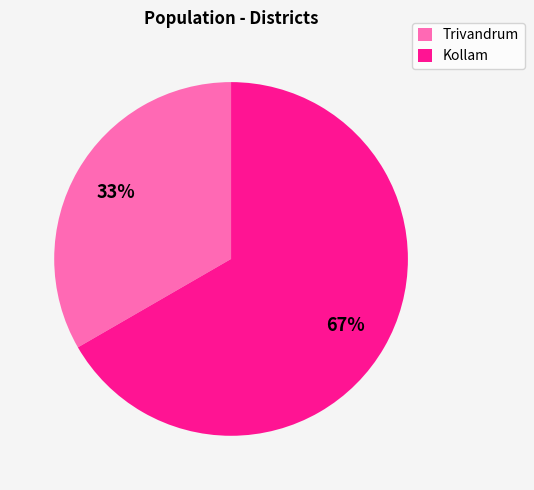

Which slice represents more than half of the pie?

Kollam